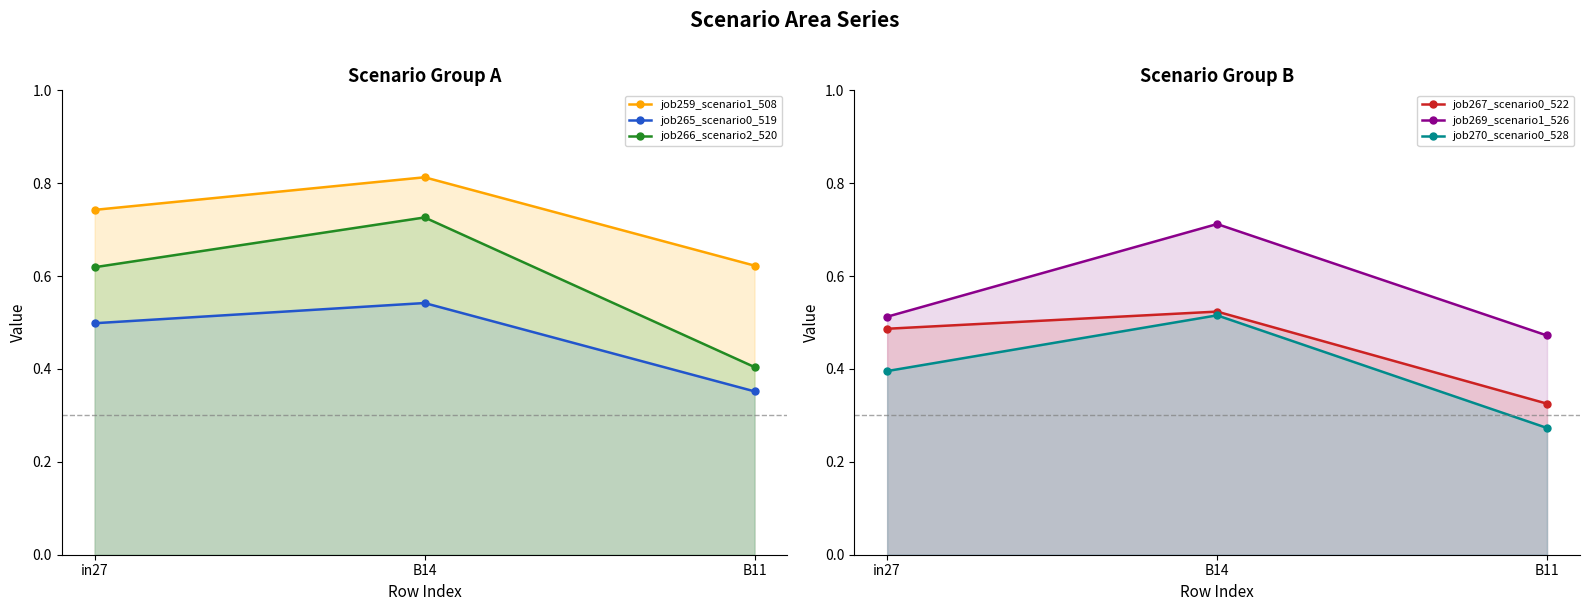

Count the job259_scenario1_508 values in the range 0 to 1.

3